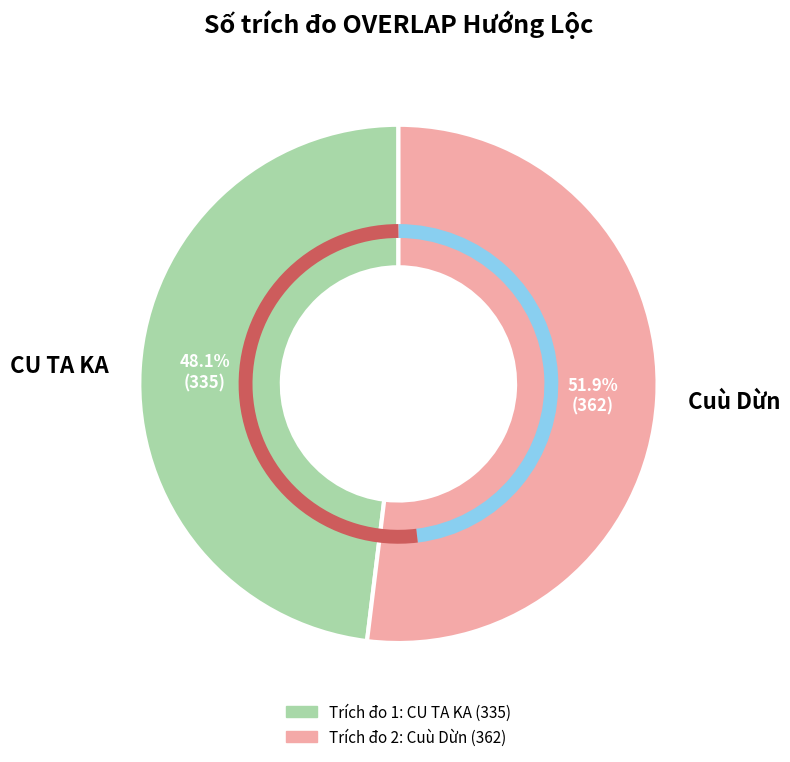

Is there a majority slice in this chart?

Yes